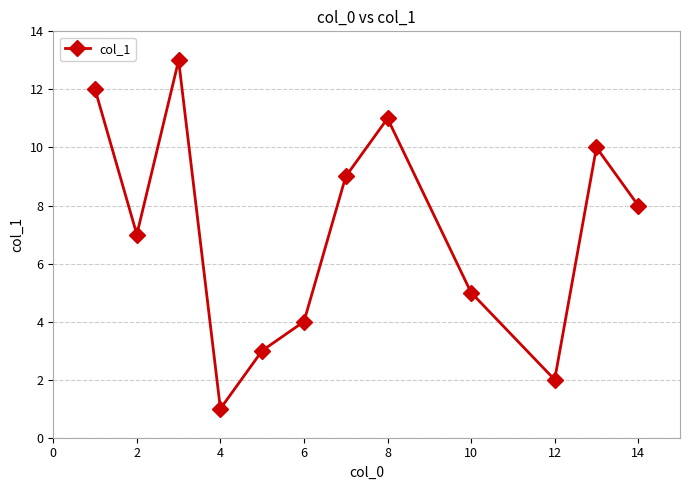

How many values are below 8?

6